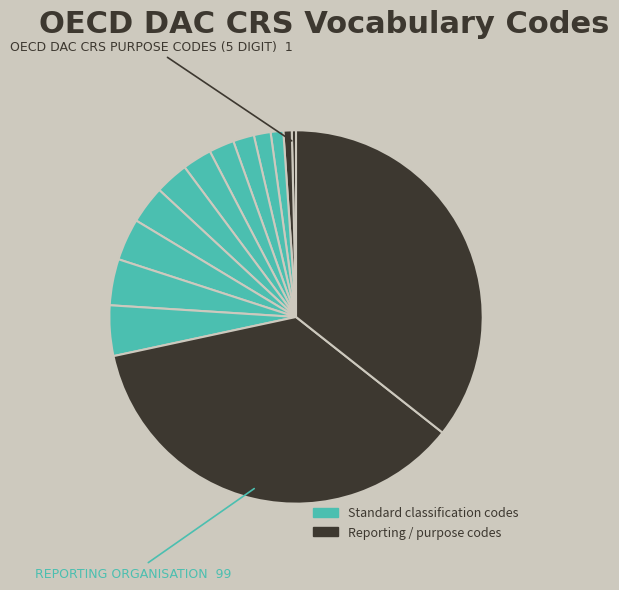

How many segments does this pie chart have?

14